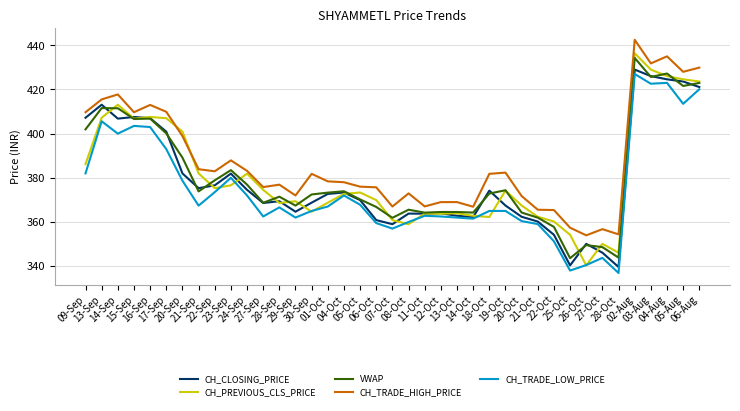

What is the difference between the VWAP values at 01-Oct and 27-Oct?

24.7